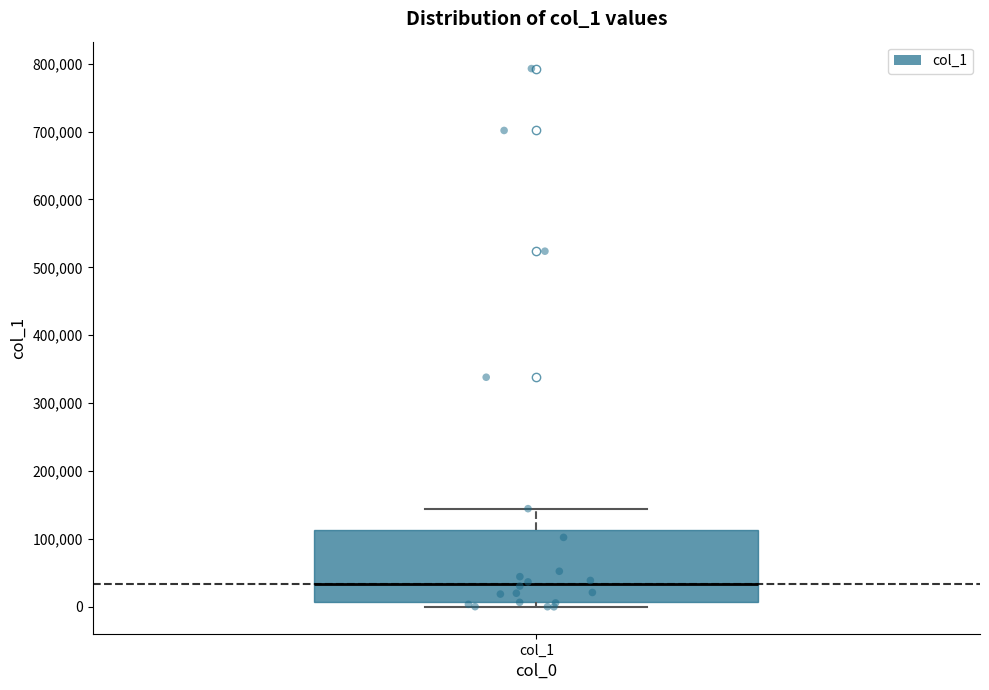

Where is the upper edge of the box for col_1 on the y-axis? The values are not printed on the chart, so give them approximately, as read against the axis.

110000